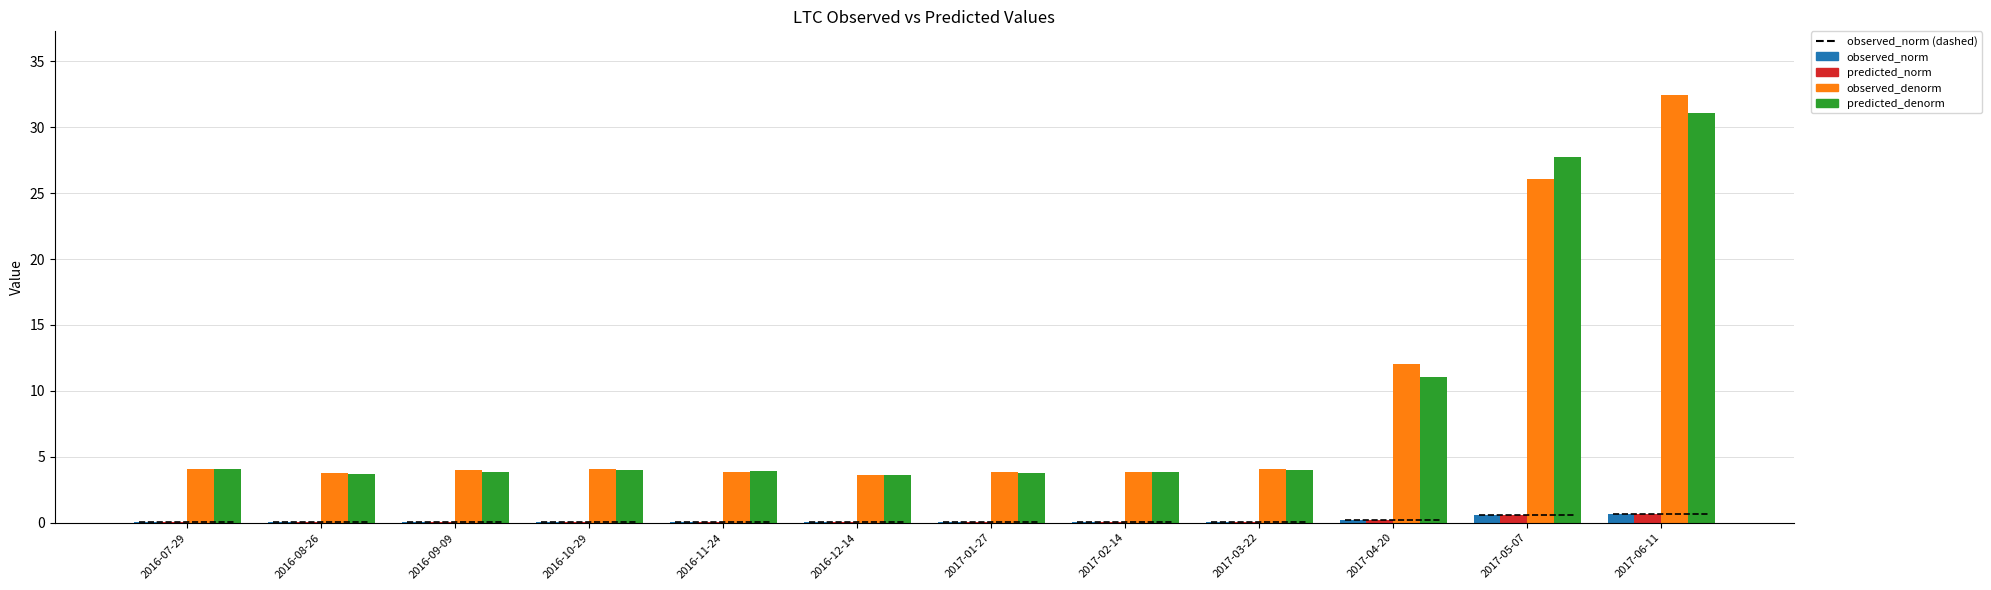

Which series has the widest spread of values?

observed_denorm